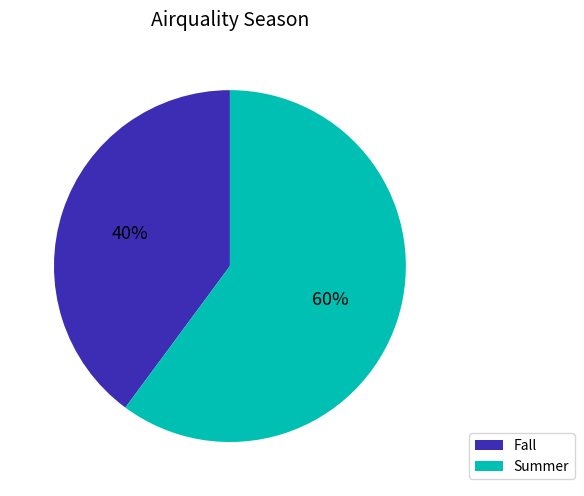

Rank the categories by value from highest to lowest.

Summer, Fall